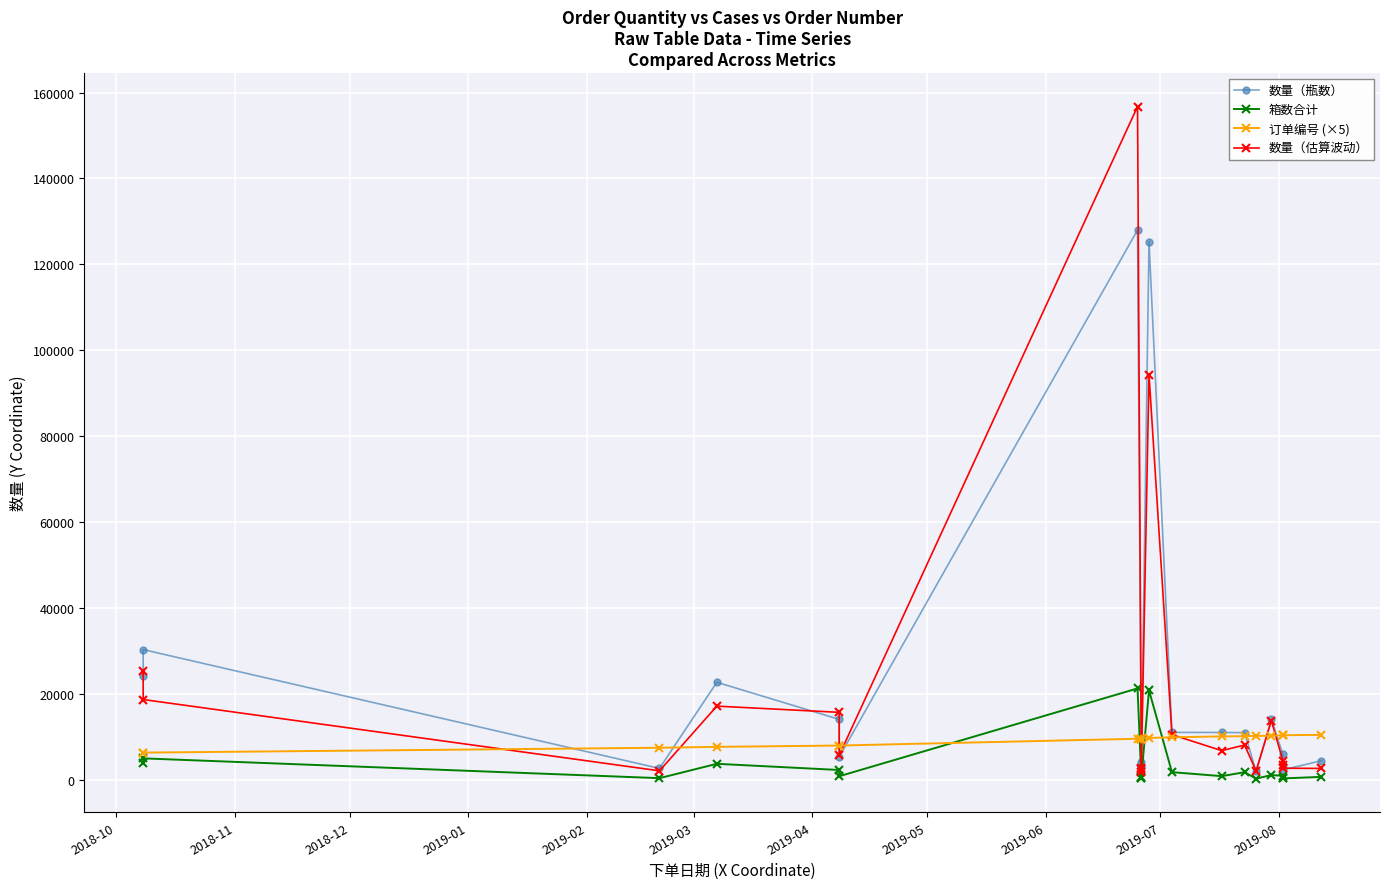

What is the average value of the 数量（瓶数） series?

21454.2